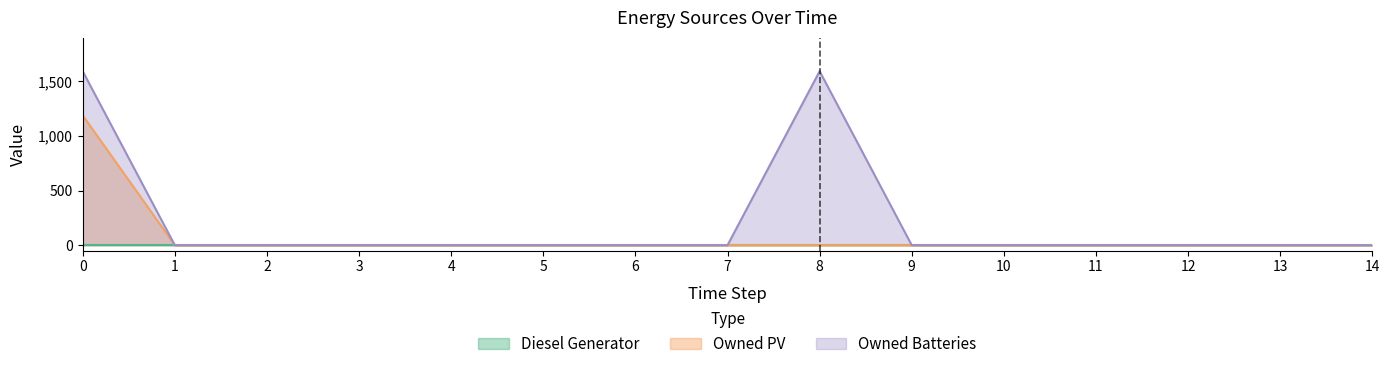

Which series has the largest range (max minus min)?

Owned Batteries